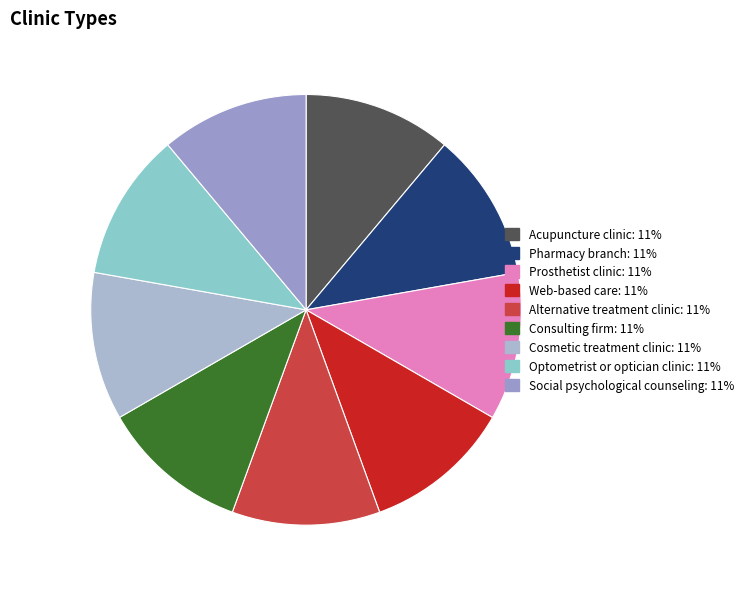

The Alternative treatment clinic slice represents 4% of the pie. True or false?

False